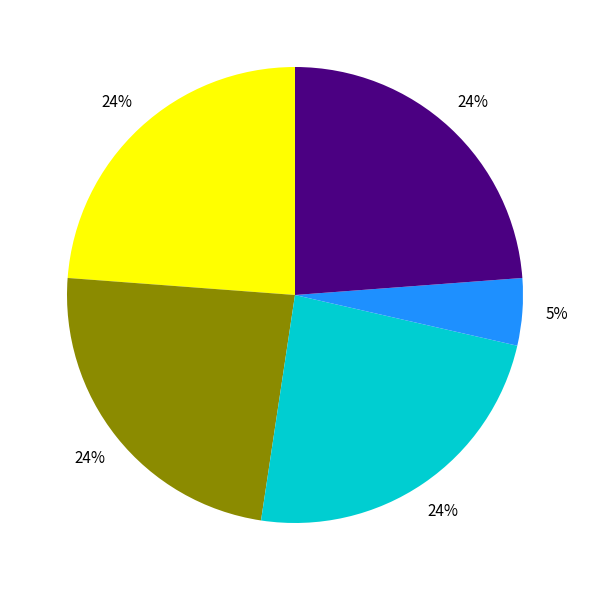

Is there any slice that represents more than half of the pie?

No